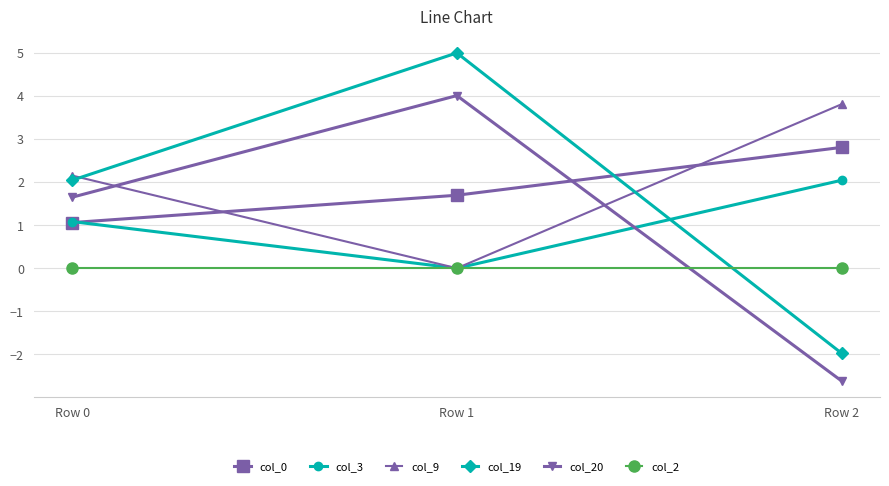

What value does the col_0 series have at Row 0?

1.1